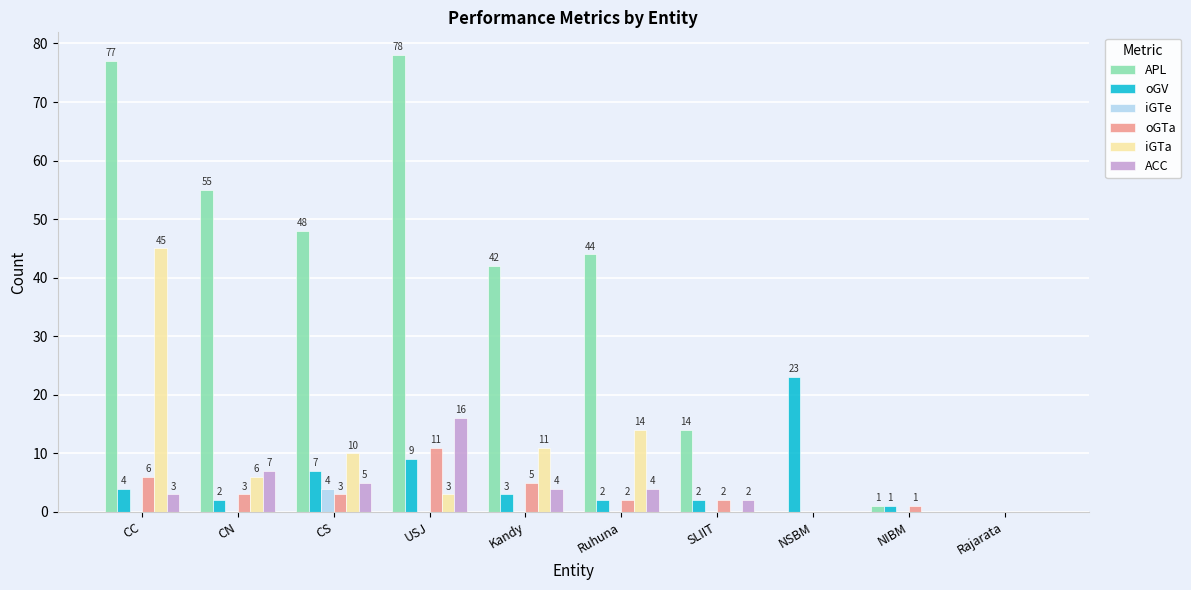

What is the sum of the iGTa values at NSBM and CS?

10